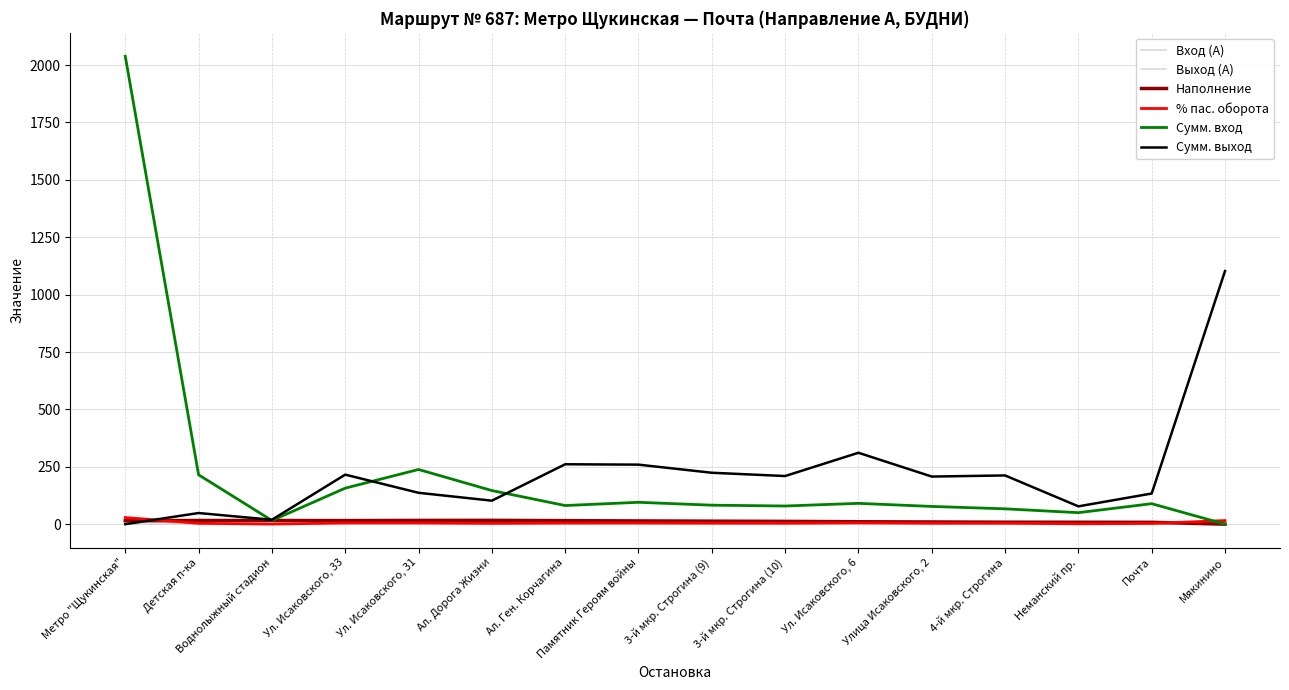

Does the chart have visible grid lines?

Yes